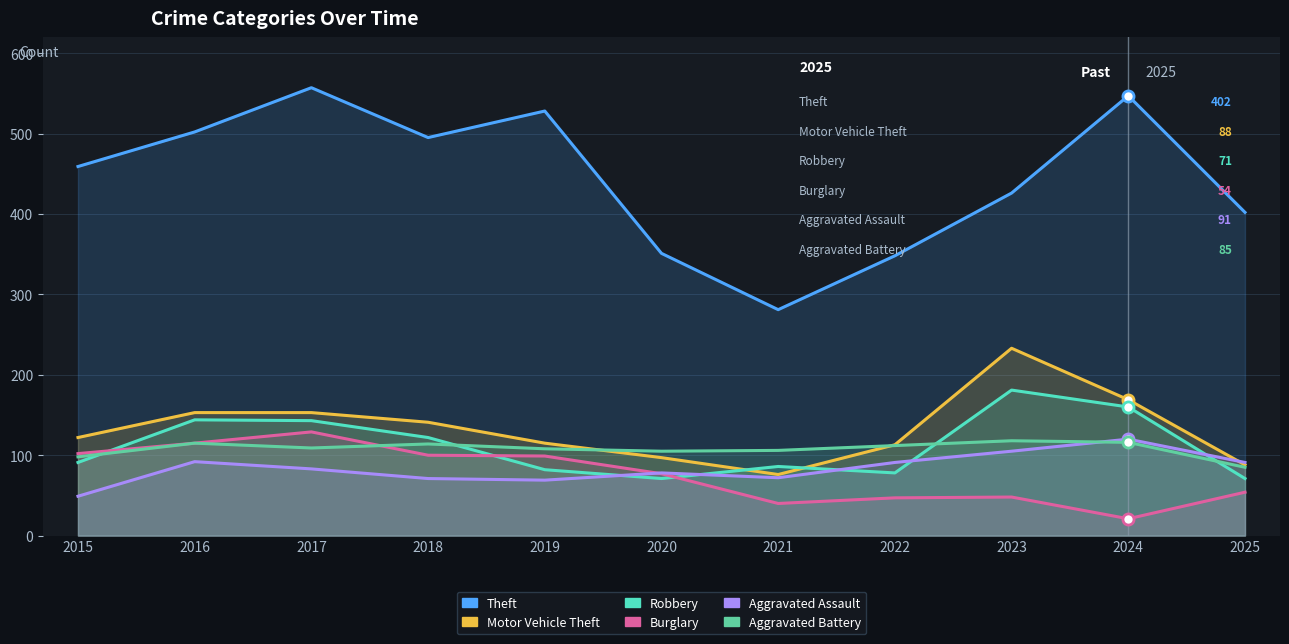

Where is the first local maximum for Aggravated Battery?

2016